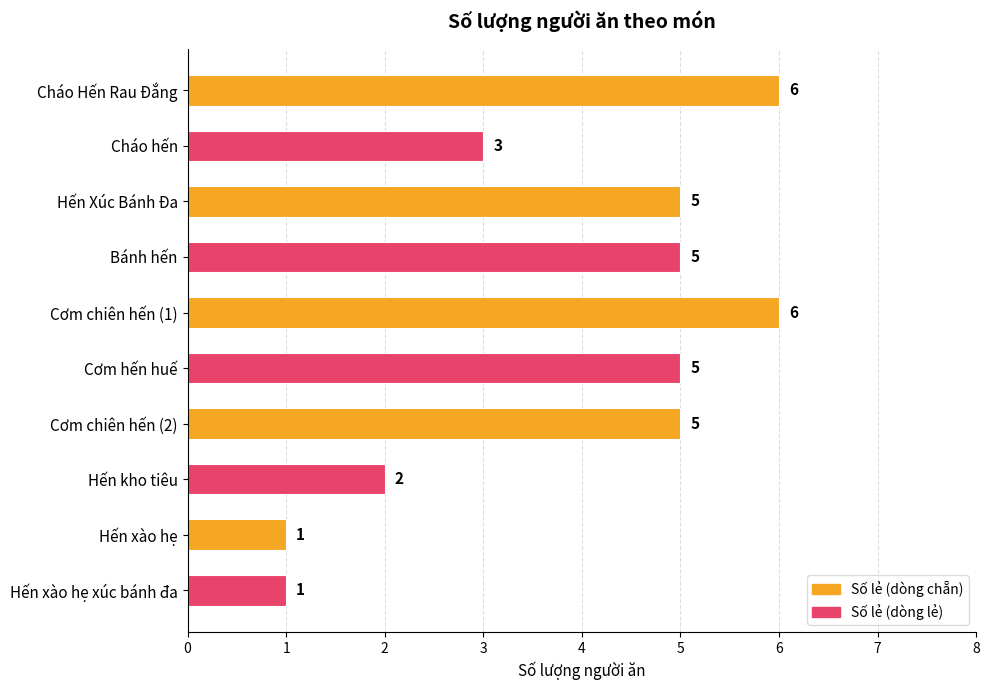

Between Hến Xúc Bánh Đa and Cháo Hến Rau Đắng, which is larger?

Cháo Hến Rau Đắng